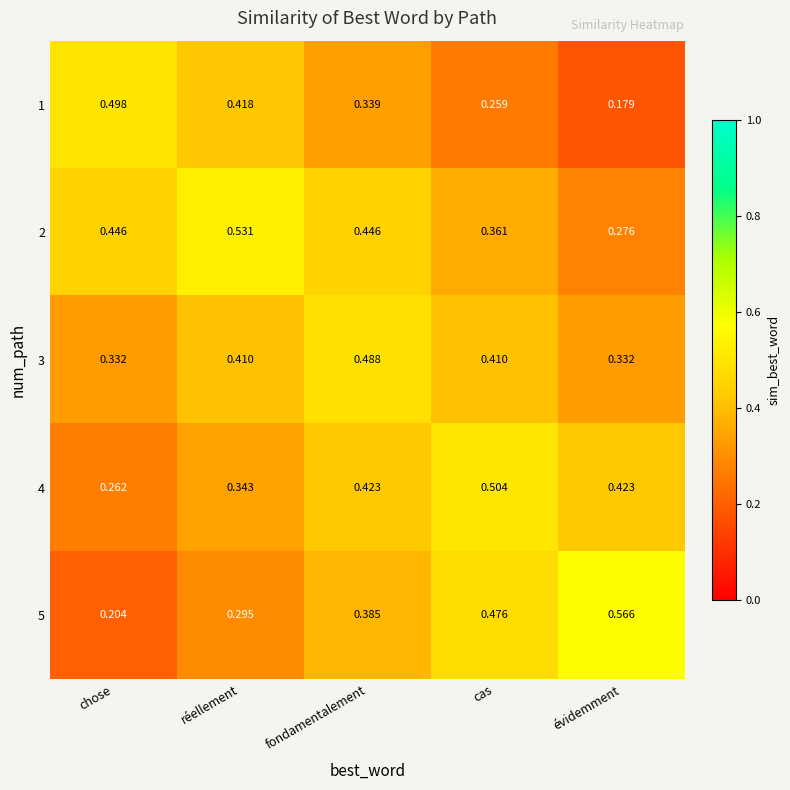

Which series has the largest total across all categories?

2